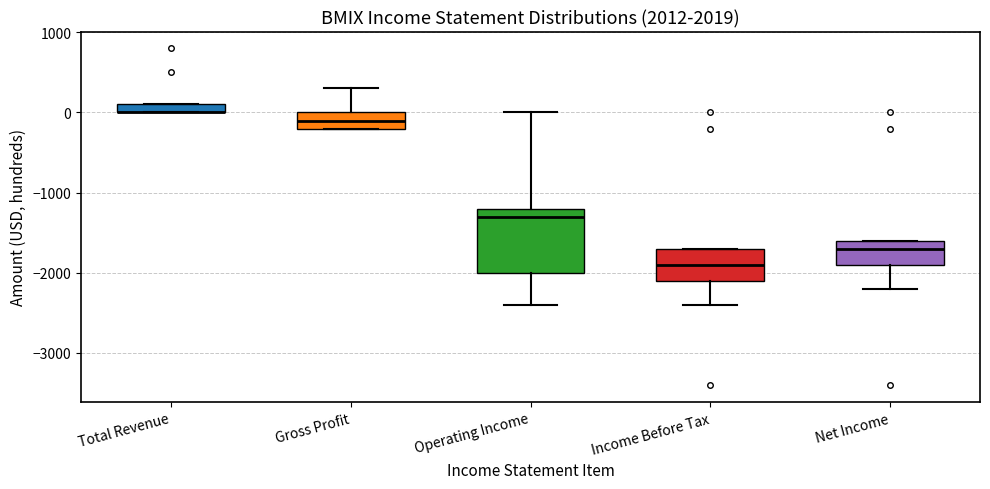

Which box is the tallest, from its lower edge to its upper edge?

Operating Income